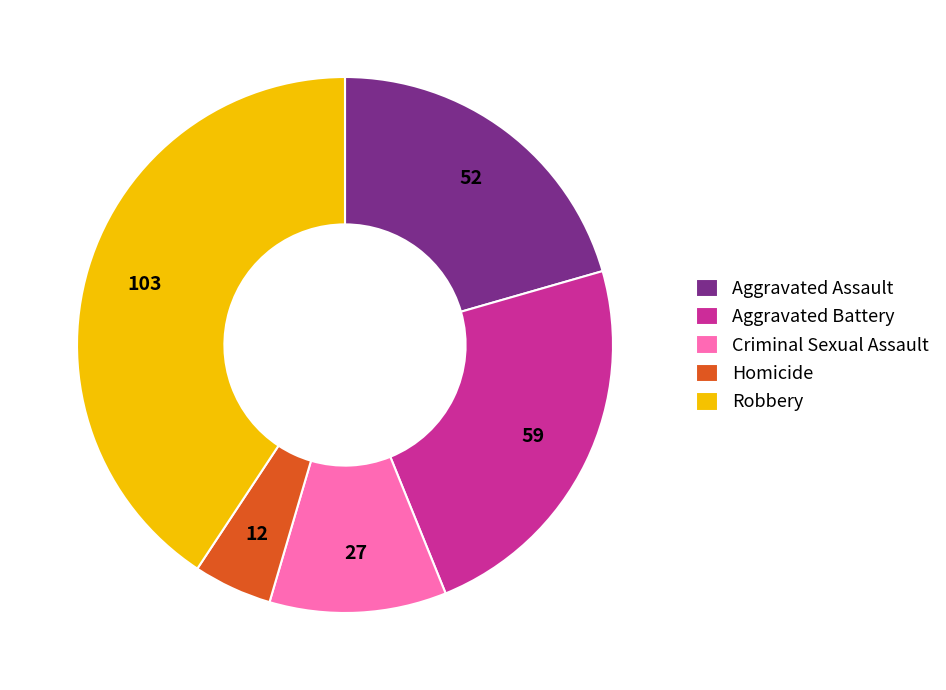

Do Robbery and Aggravated Battery together represent more than half of the pie?

Yes